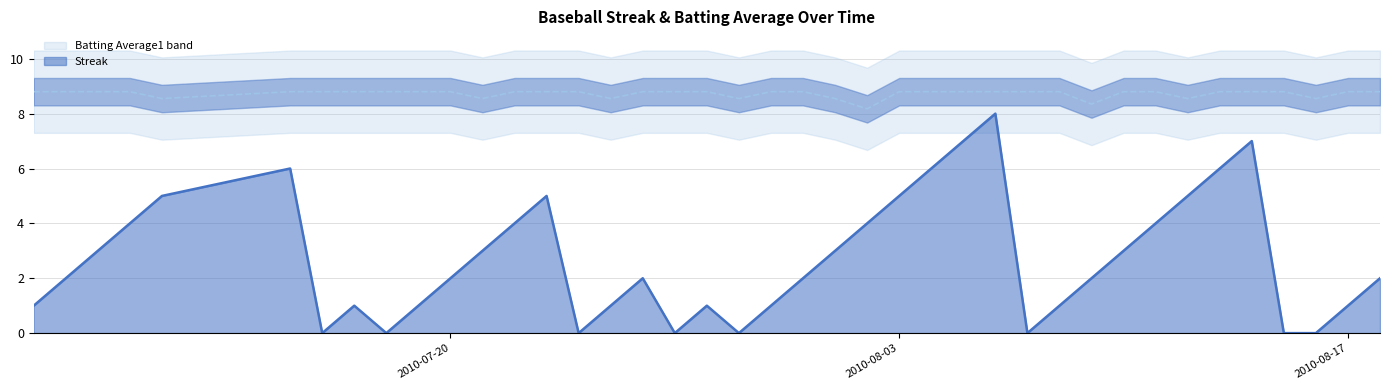

What is the average value of the Batting Average1 series?

8.7